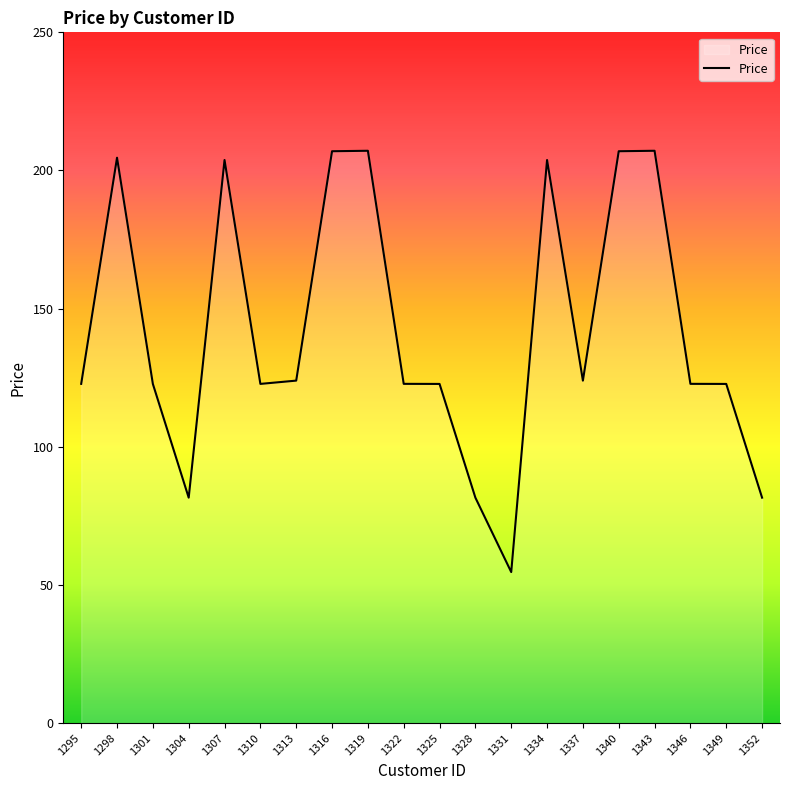

The value at 1301 is 170.4. True or false?

False